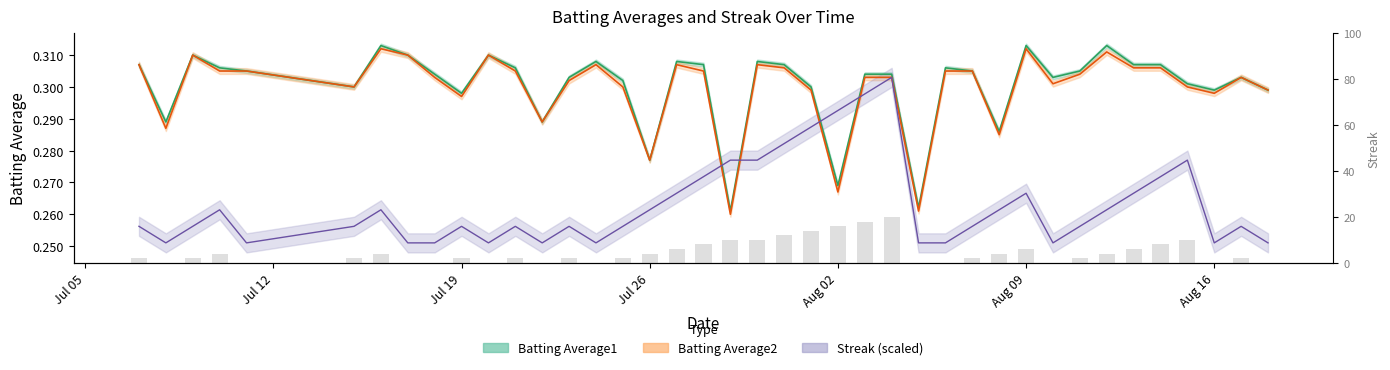

What is the label of the 33rd bar from the right?

2010-07-17